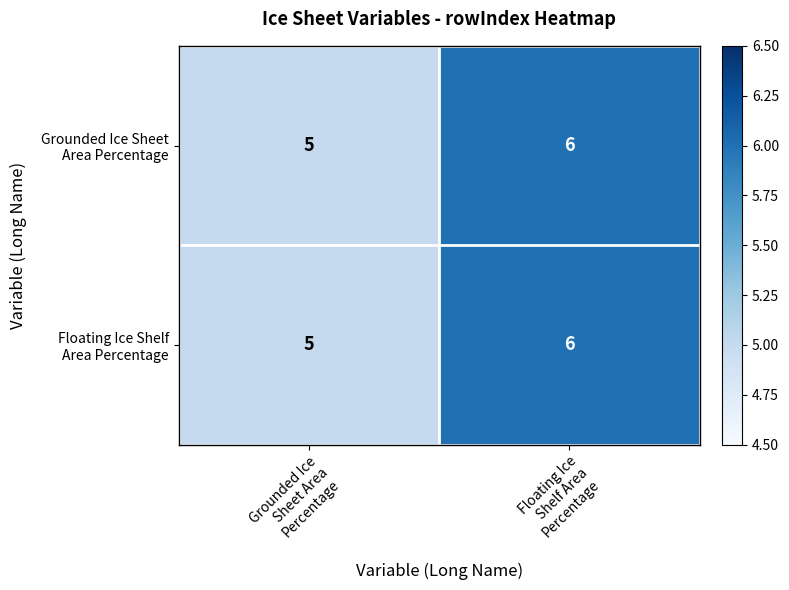

What is the smallest value displayed?

5